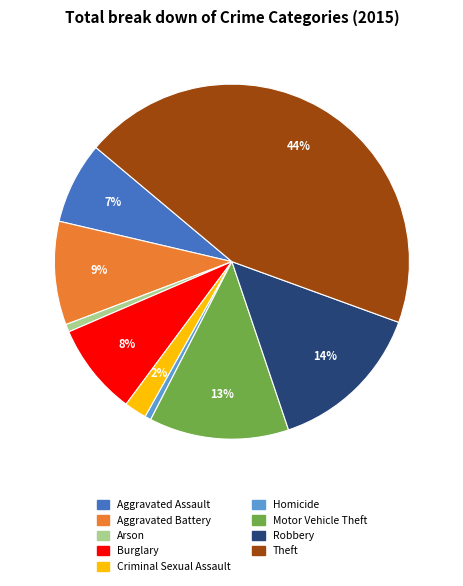

How many slices are in this pie chart?

9